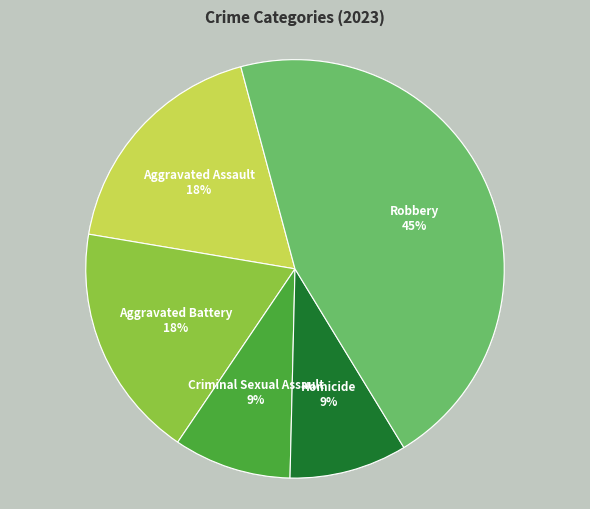

Is there any slice that represents more than half of the pie?

No